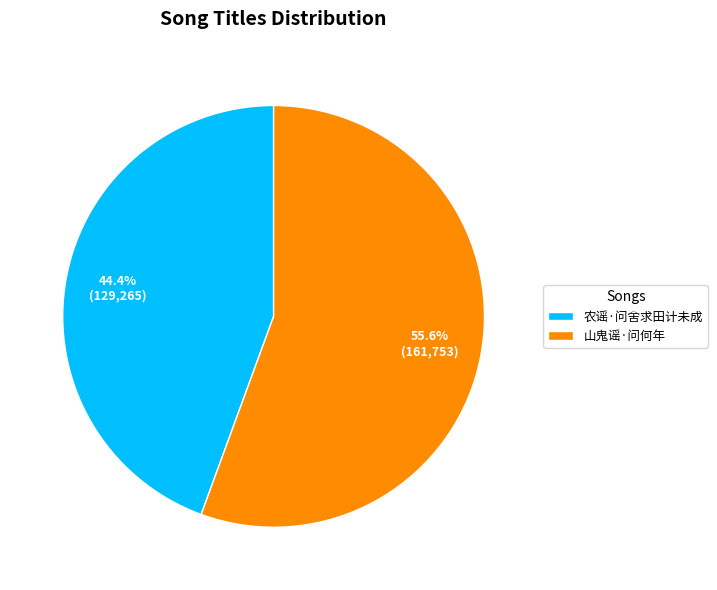

True or false: 农谣·问舍求田计未成 accounts for 35% of the total.

False